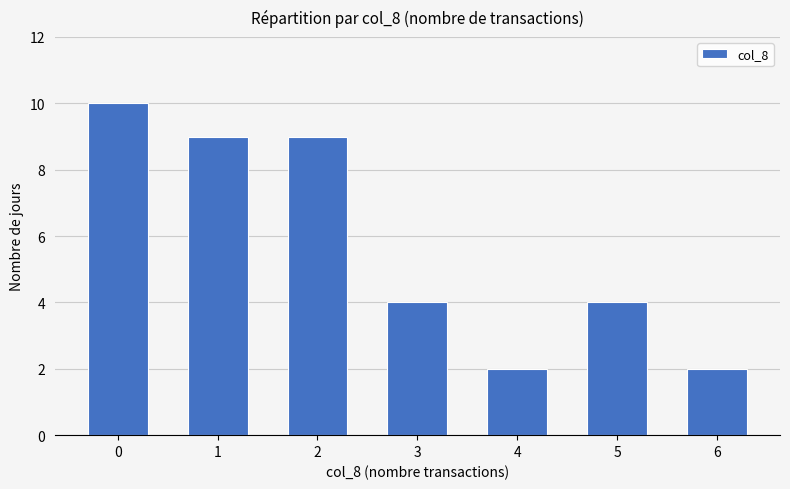

What is the difference between the values at 6 and 1?

7